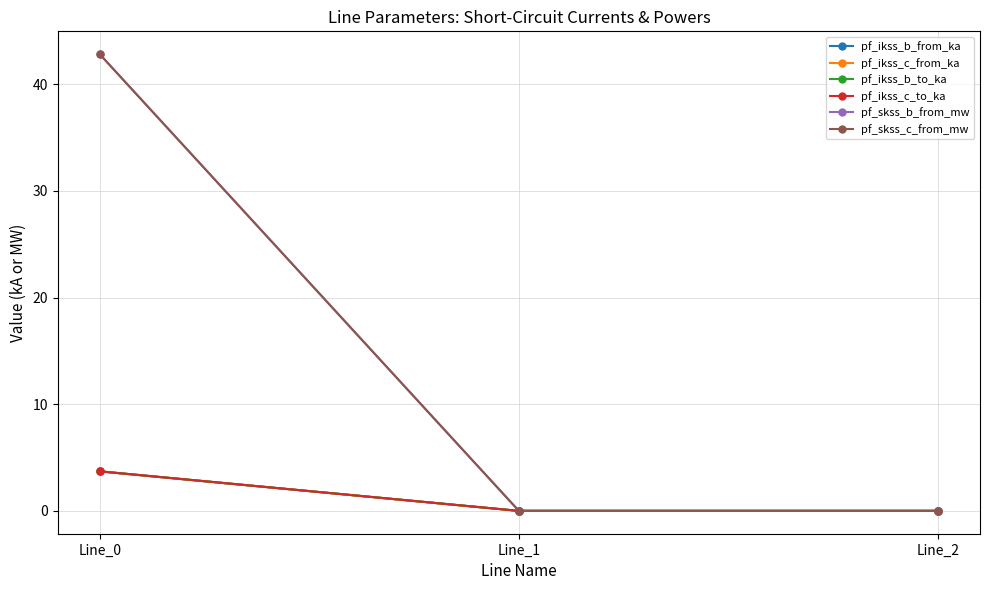

Rank the series by their maximum value, from lowest to highest.

pf_ikss_b_to_ka, pf_ikss_b_from_ka, pf_ikss_c_to_ka, pf_ikss_c_from_ka, pf_skss_b_from_mw, pf_skss_c_from_mw